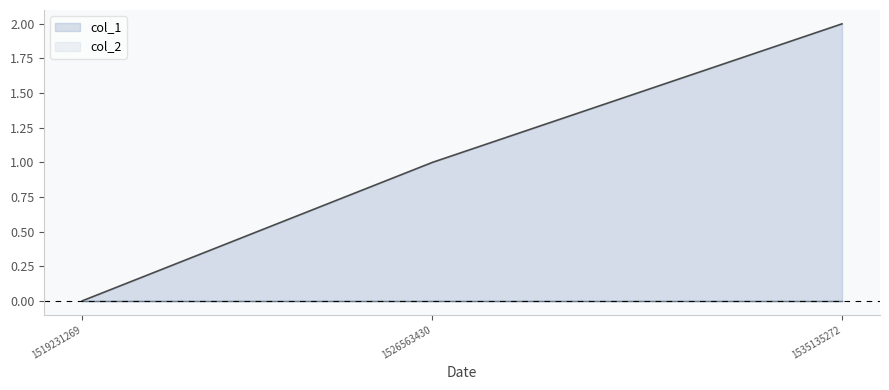

Rank the categories by value from highest to lowest.

1535135272, 1526563430, 1519231269